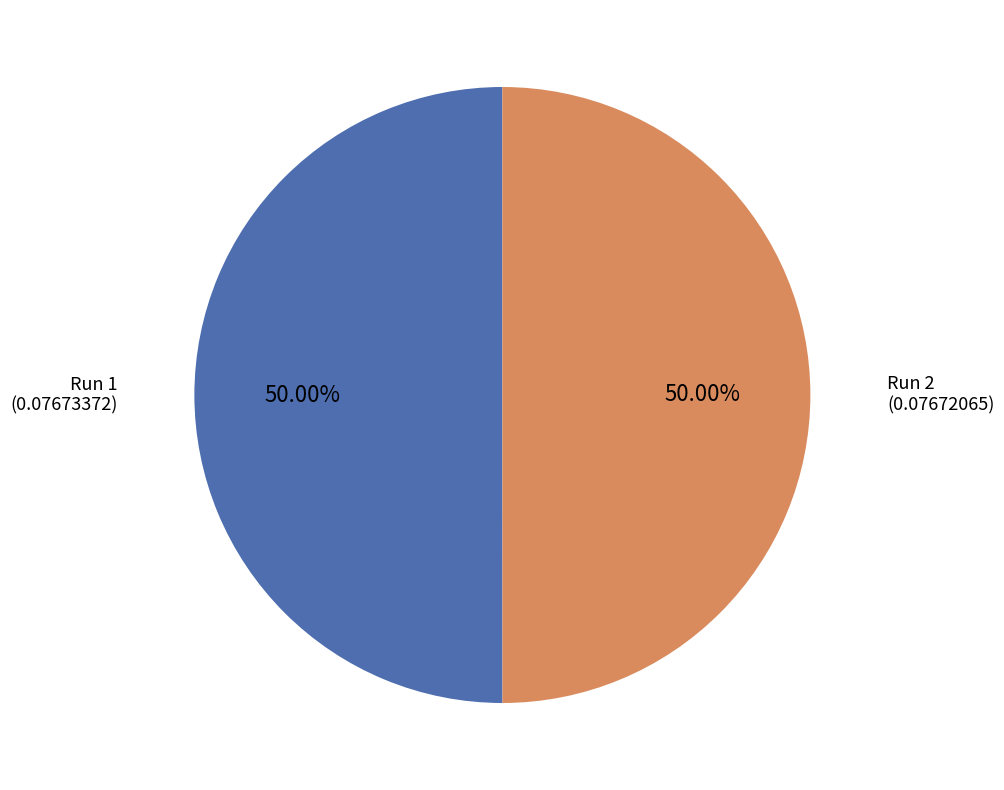

How many slices are in this pie chart?

2